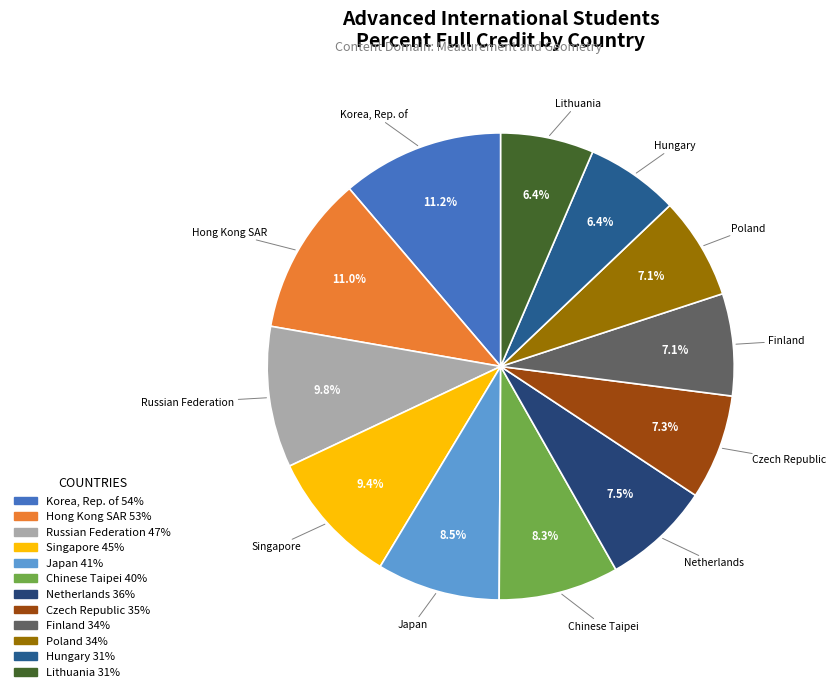

To the nearest percent, what is the difference between the largest and smallest slice percentages?

5%